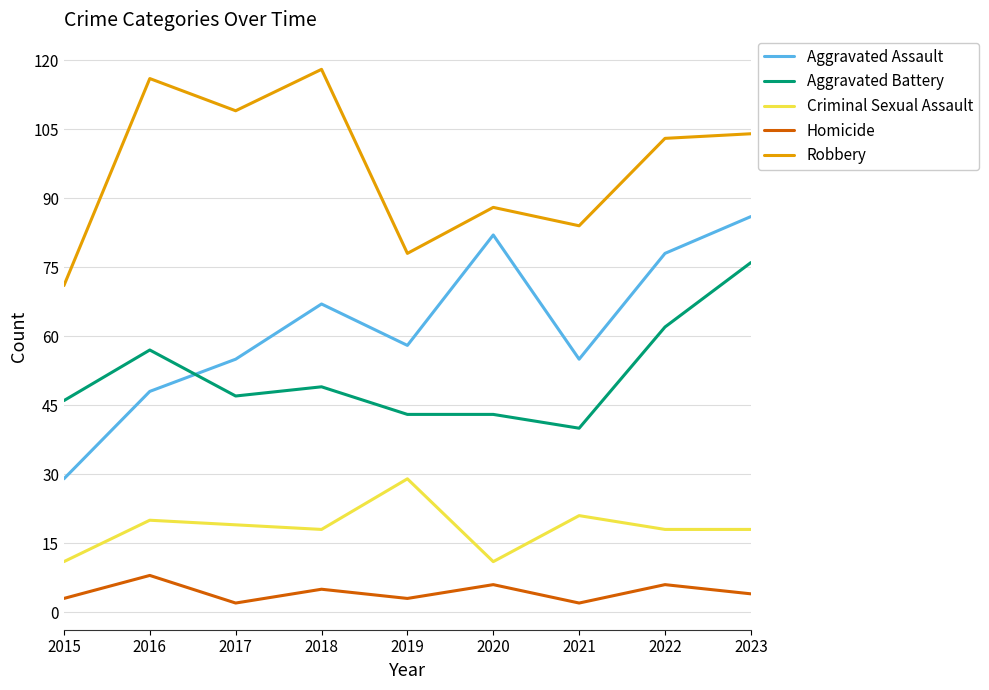

Is this an area chart (filled region under the line)?

No